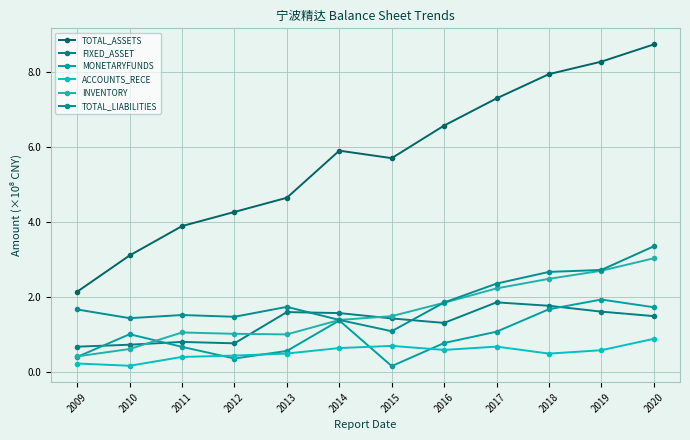

How many lines are shown in the chart?

6